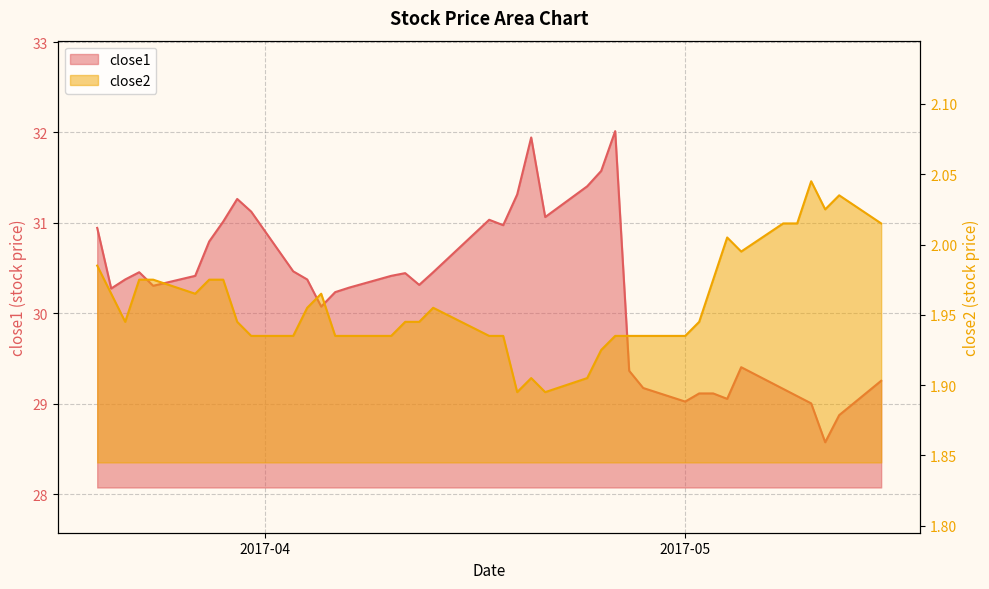

What is the label of the 25th point from the left?

2017-04-24